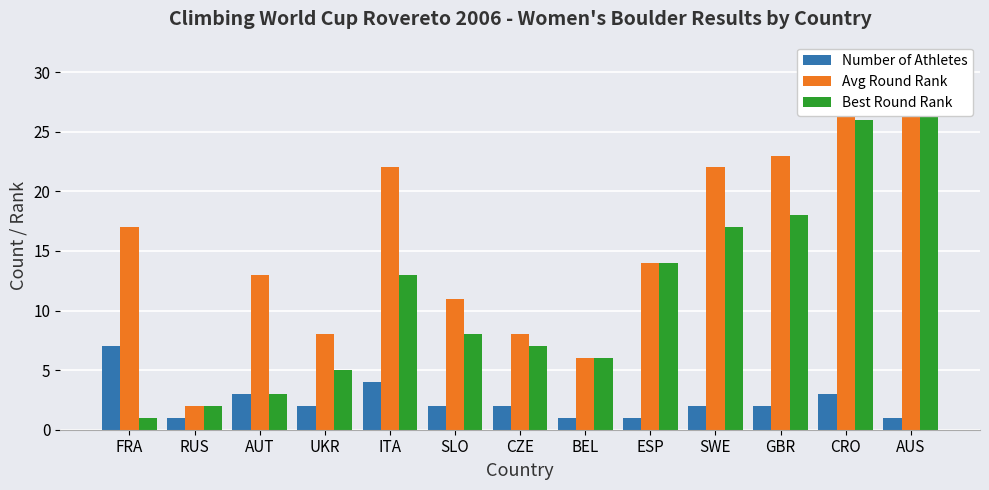

What is the minimum value shown in the chart?

1